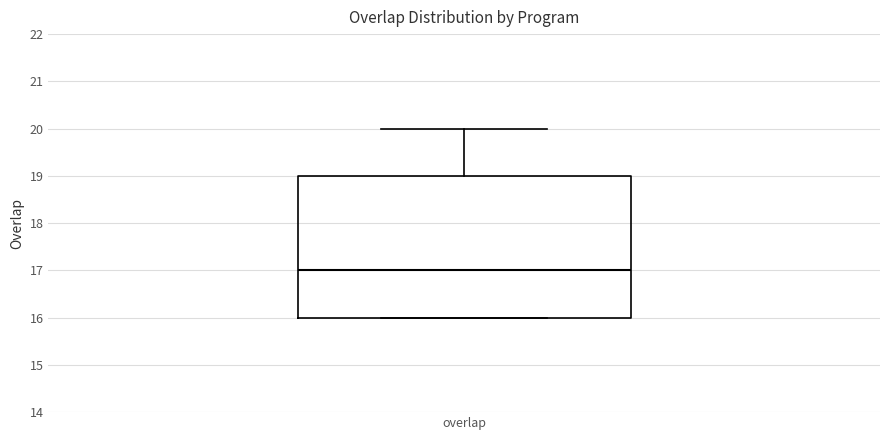

Read this box plot against the y-axis: the position of the median line, the range covered by the box, and the ends of both whiskers. The values are not printed on the chart, so give them approximately, as read against the axis.

median 17, box 16 to 19, whiskers 16 to 20